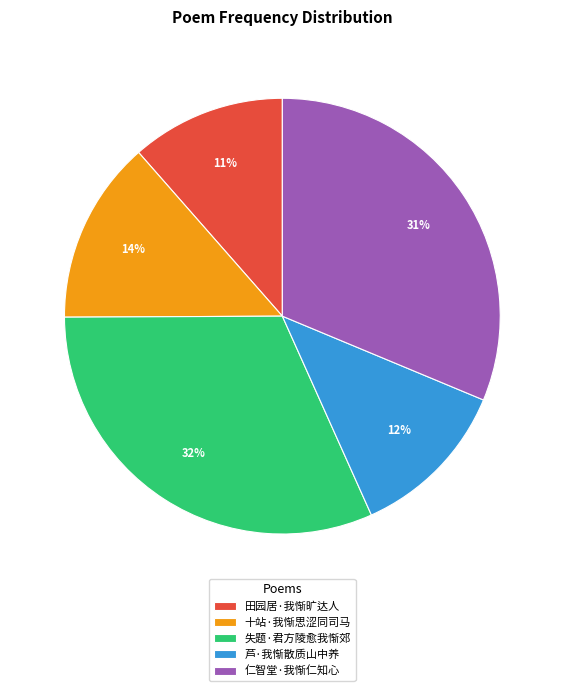

How many segments does this pie chart have?

5